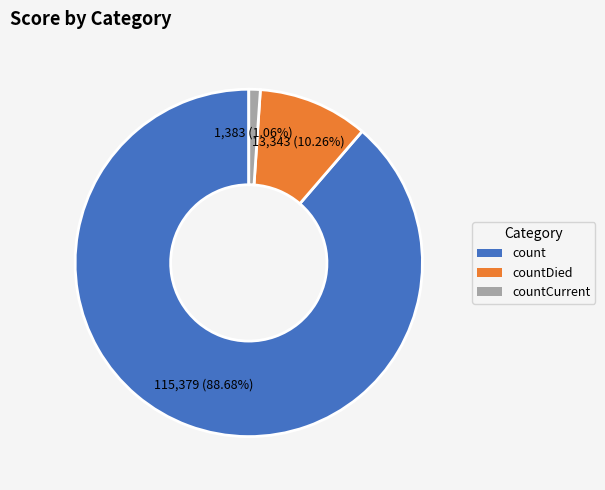

Is it true that countCurrent is 1% of the pie?

True